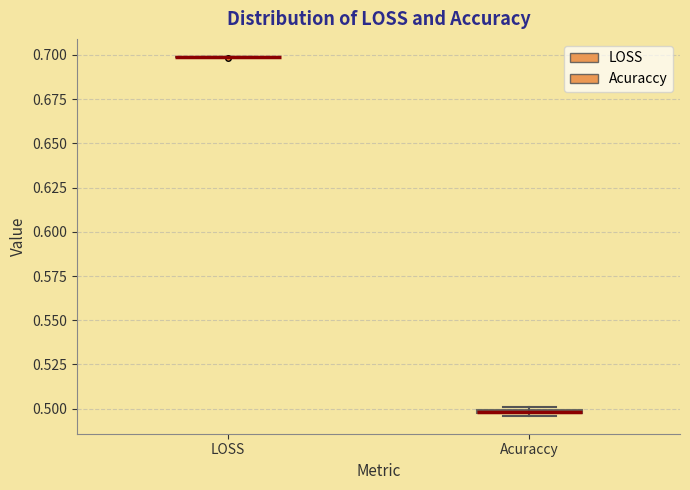

Where is the lower edge of the box for Acuraccy on the y-axis? The values are not printed on the chart, so give them approximately, as read against the axis.

0.495